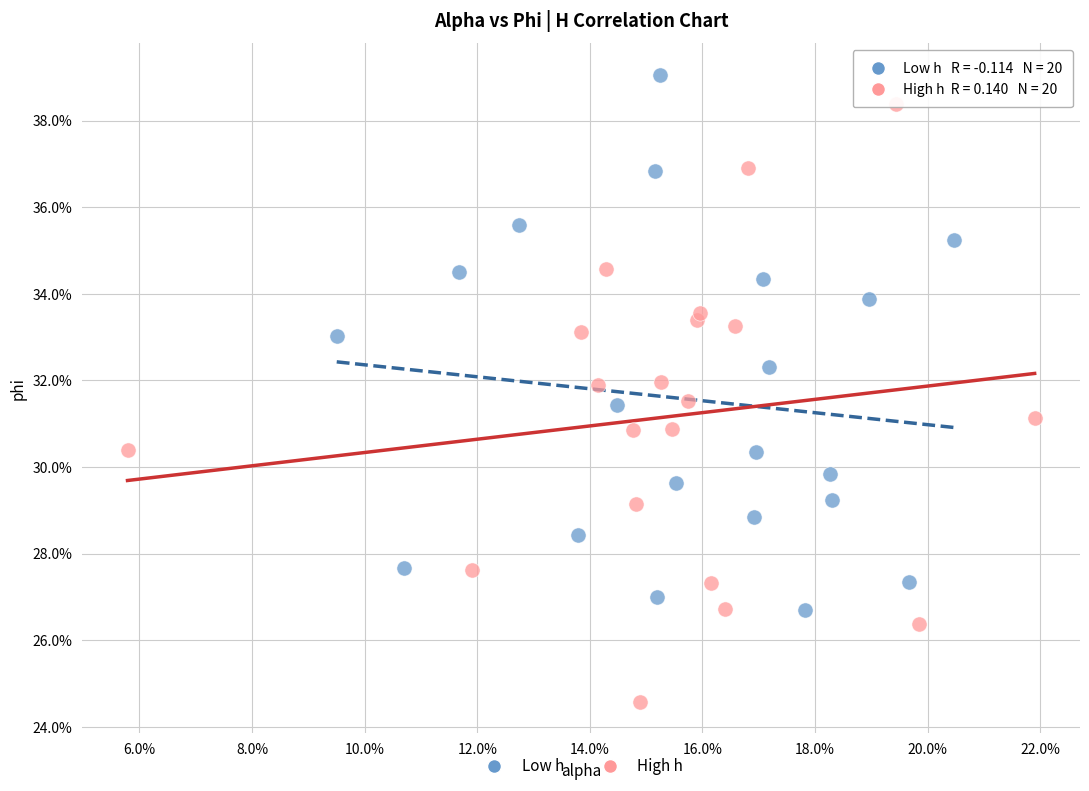

Which series has the widest spread of Y values?

High h